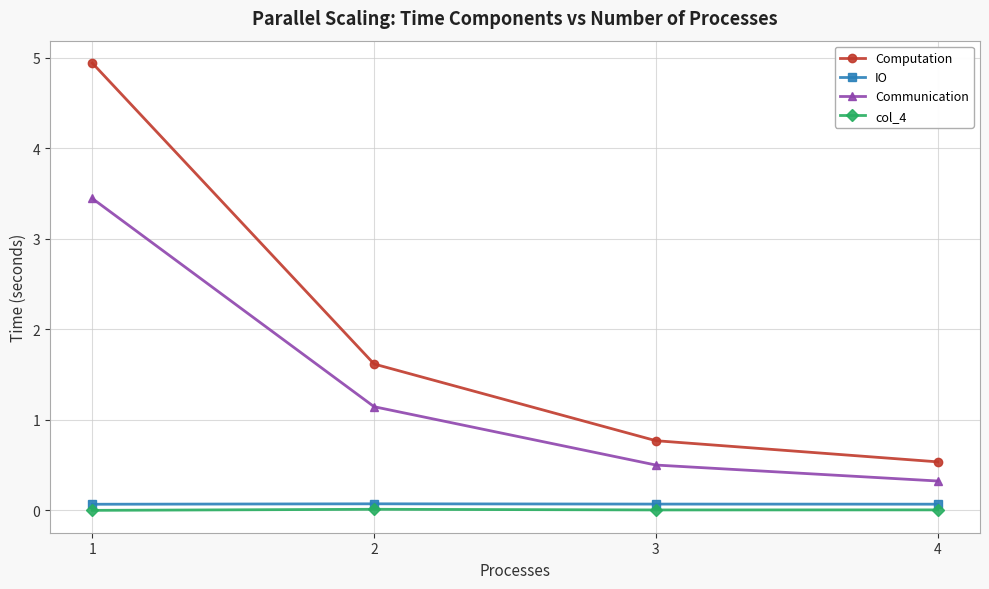

What is the maximum value for Computation?

4.9